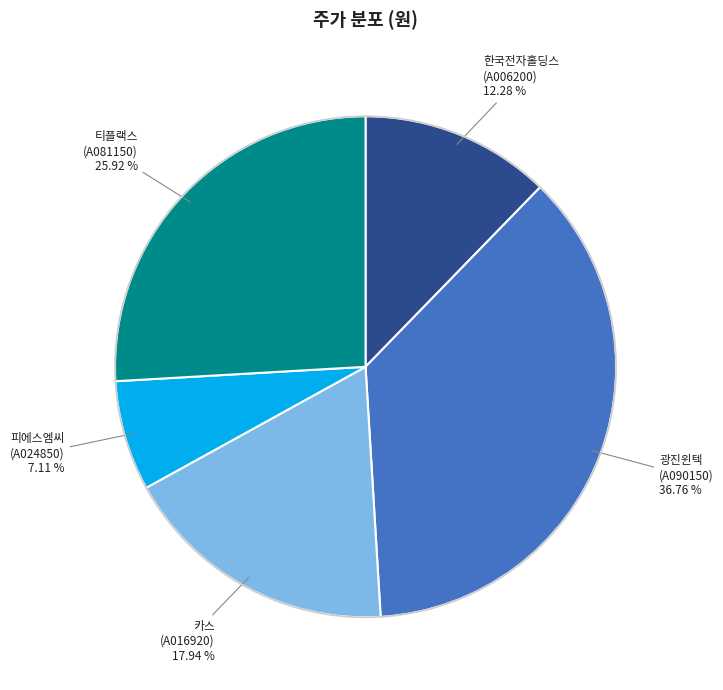

To the nearest percent, what is the average slice percentage?

20%